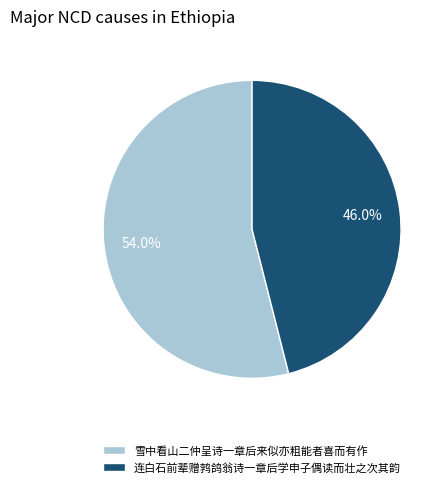

What percentage is the 雪中看山二仲呈诗一章后来似亦粗能者喜而有作 slice, to the nearest percent?

54%